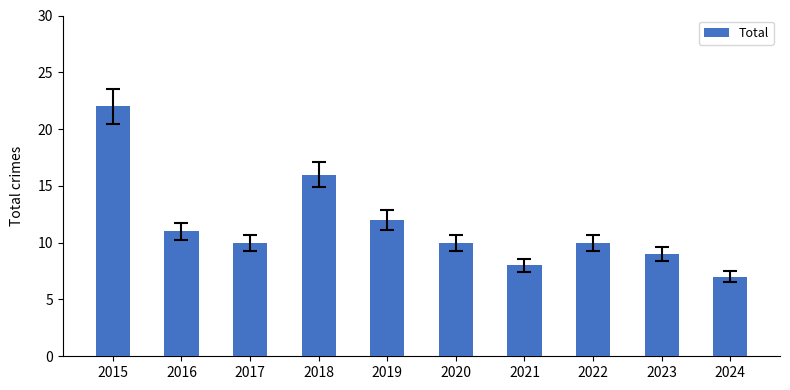

Reading right to left, what are all the values shown in this chart?

2024=7	2023=9	2022=10	2021=8	2020=10	2019=12	2018=16	2017=10	2016=11	2015=22